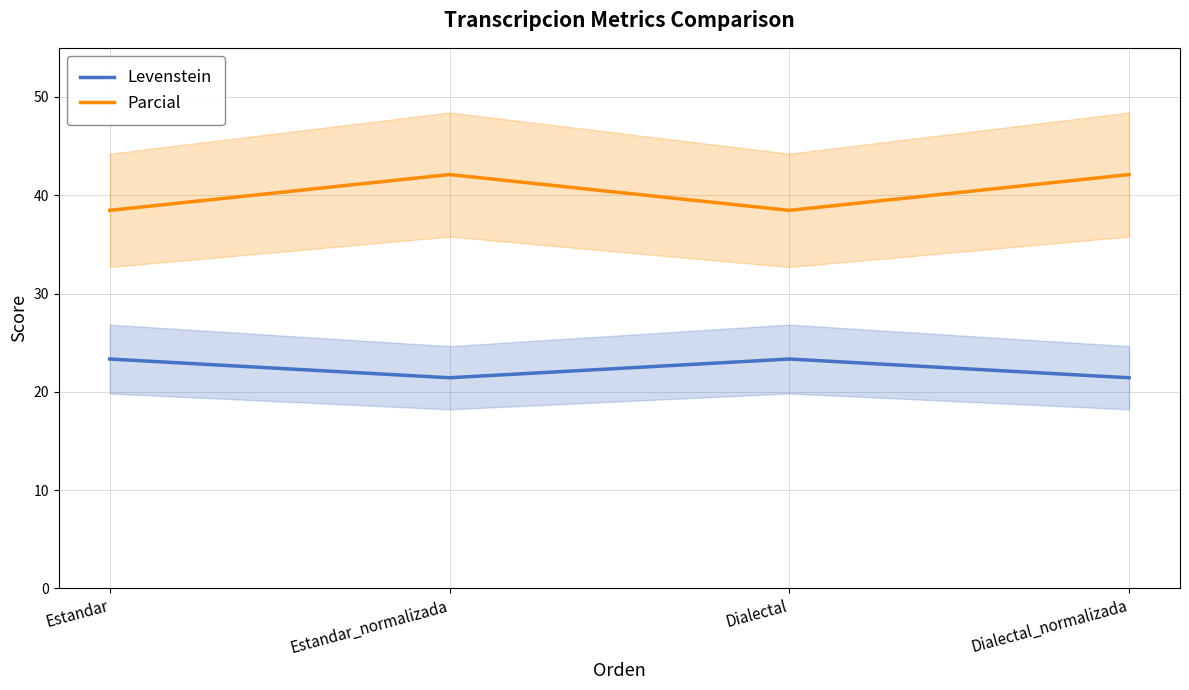

True or false: Parcial has more than 2 interior local peaks.

False